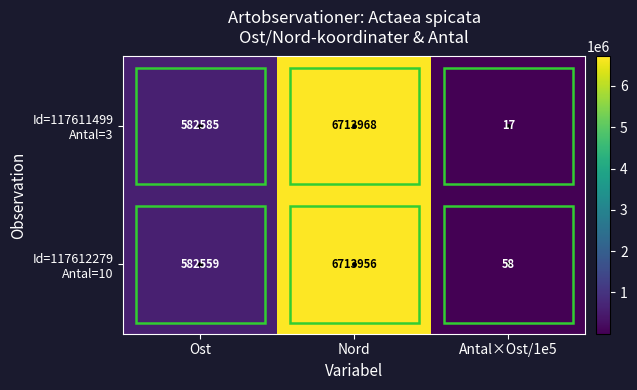

Which label corresponds to the largest value in the chart?

Nord